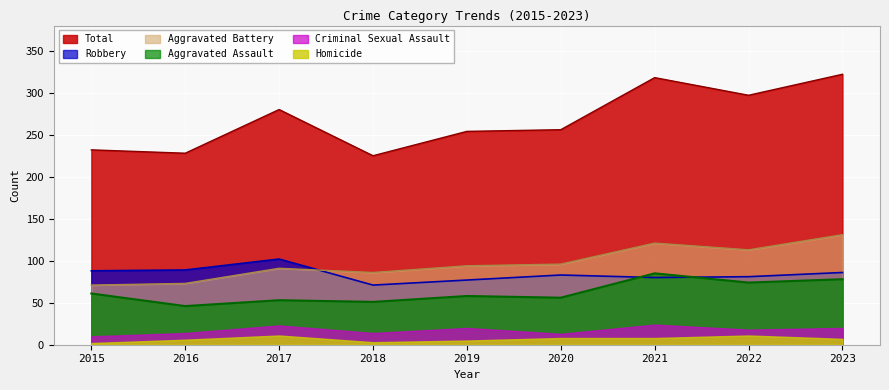

What value does the Homicide series have at 2020?

8